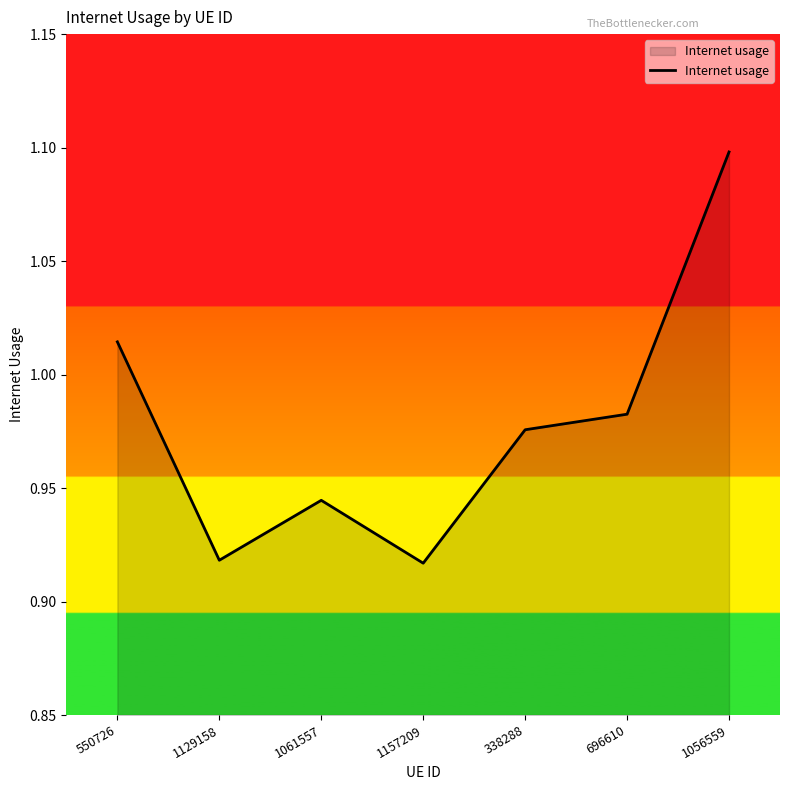

True or false: the data has more than 2 interior local peaks.

False